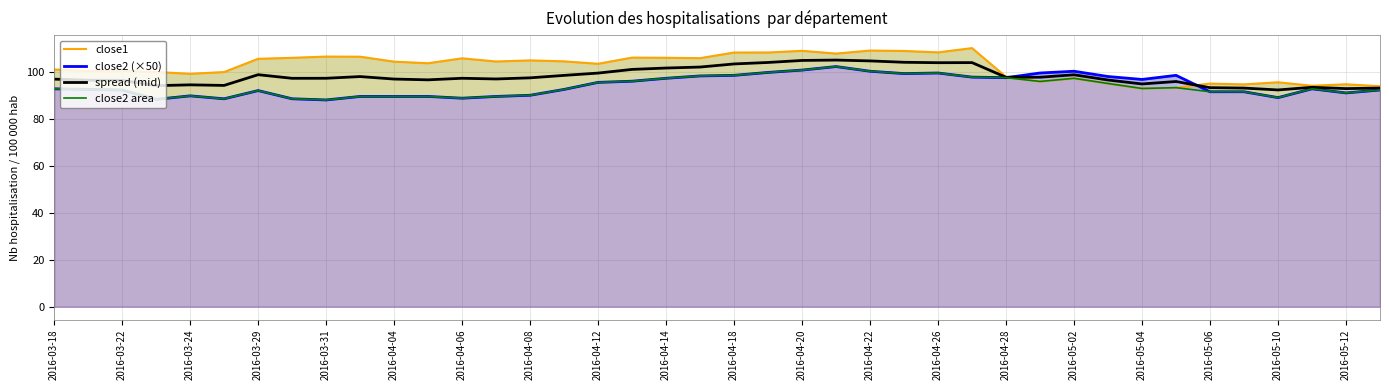

The value of spread (mid) at 2016-04-08 is 65.3. True or false?

False